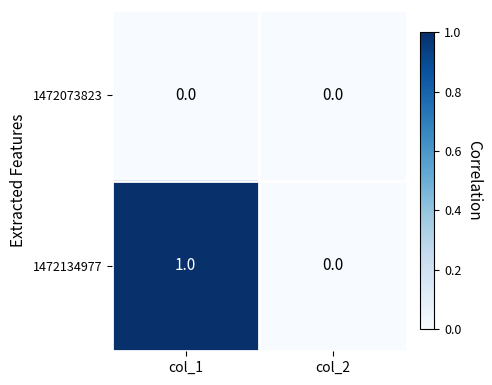

How many categories are shown in the chart?

2